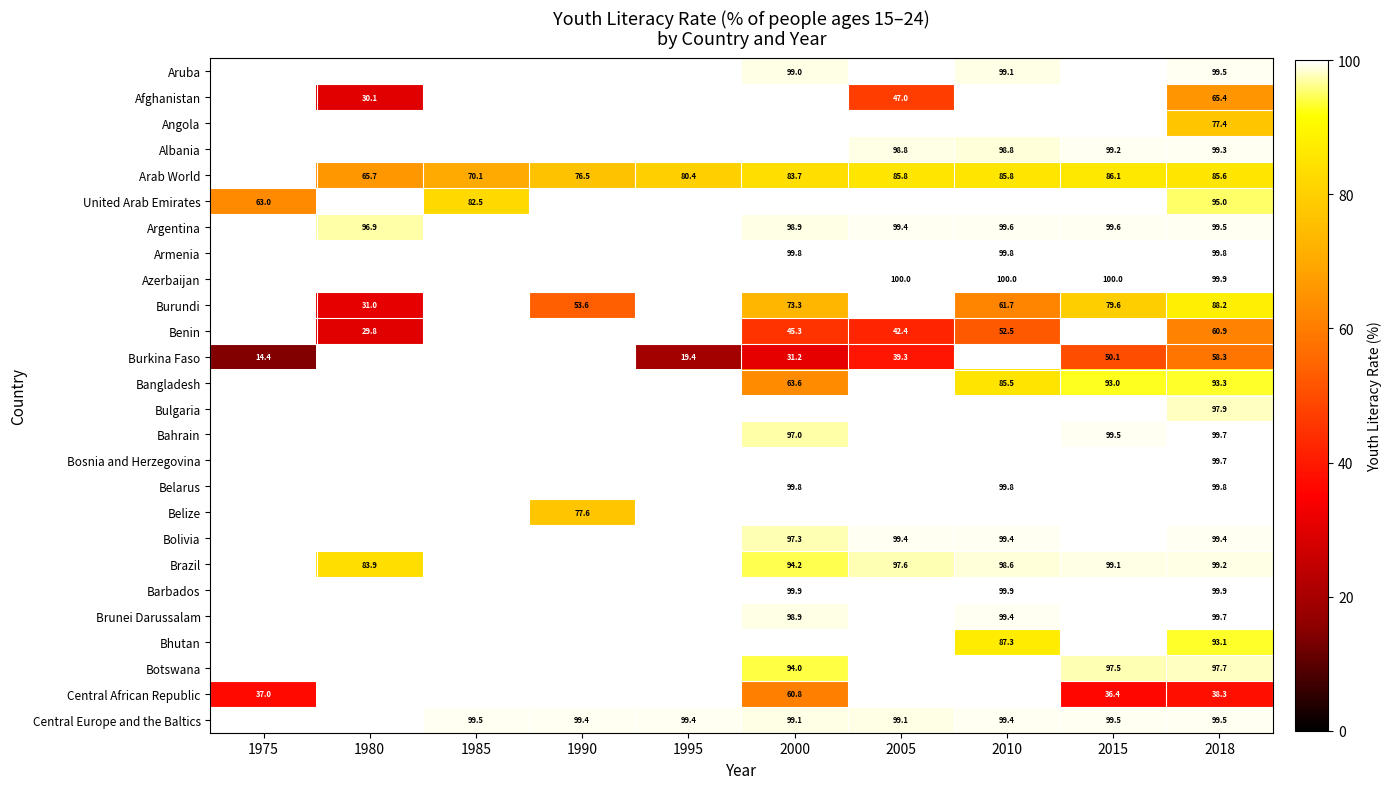

Which series has the widest spread of values?

Burkina Faso